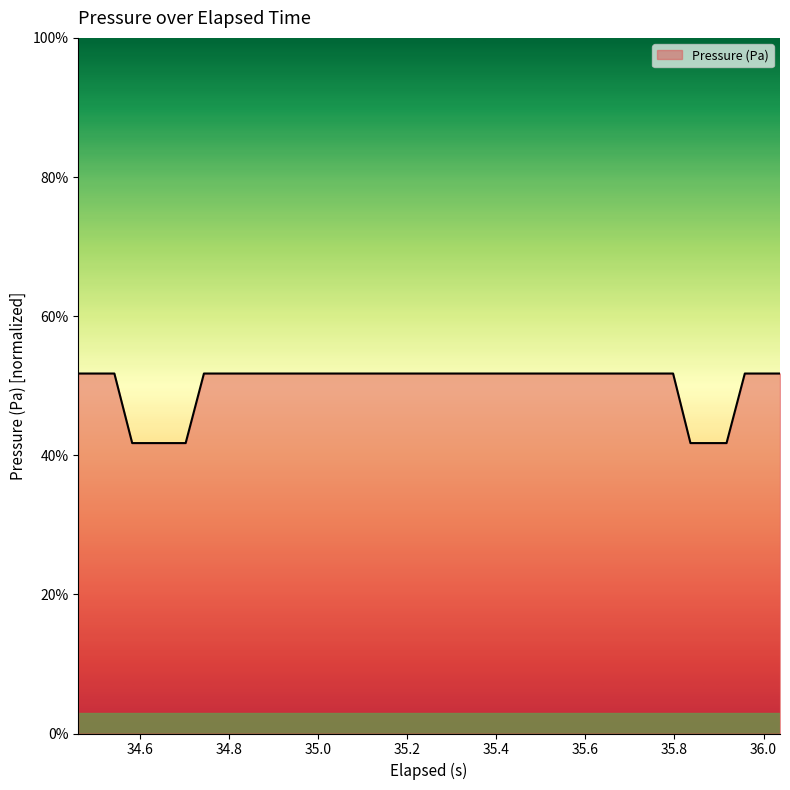

What is the greatest value displayed?

51.7